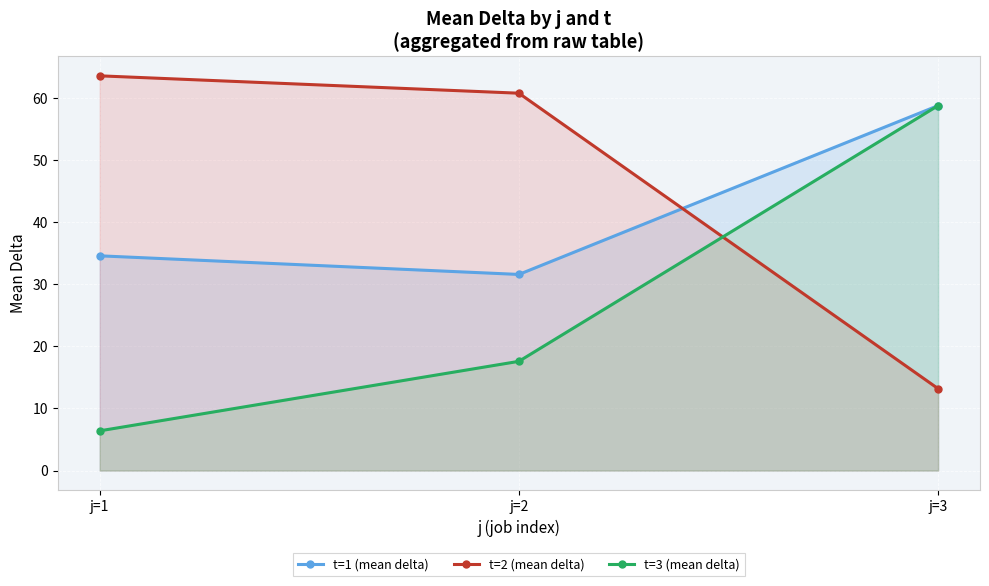

Rank the categories by t=3 (mean delta) value from lowest to highest.

j=1, j=2, j=3